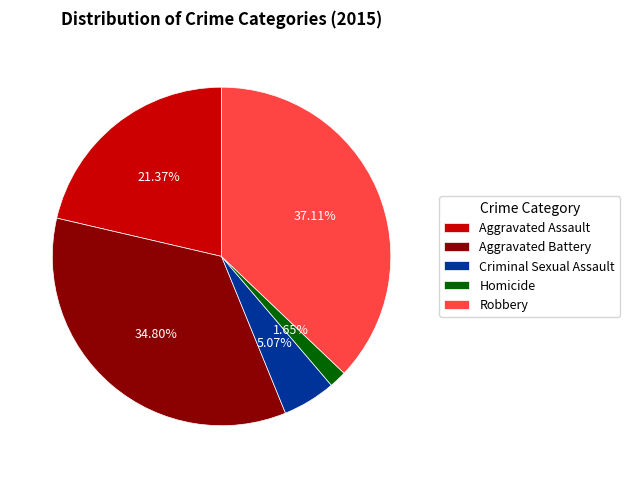

Count the number of slices in the pie.

5